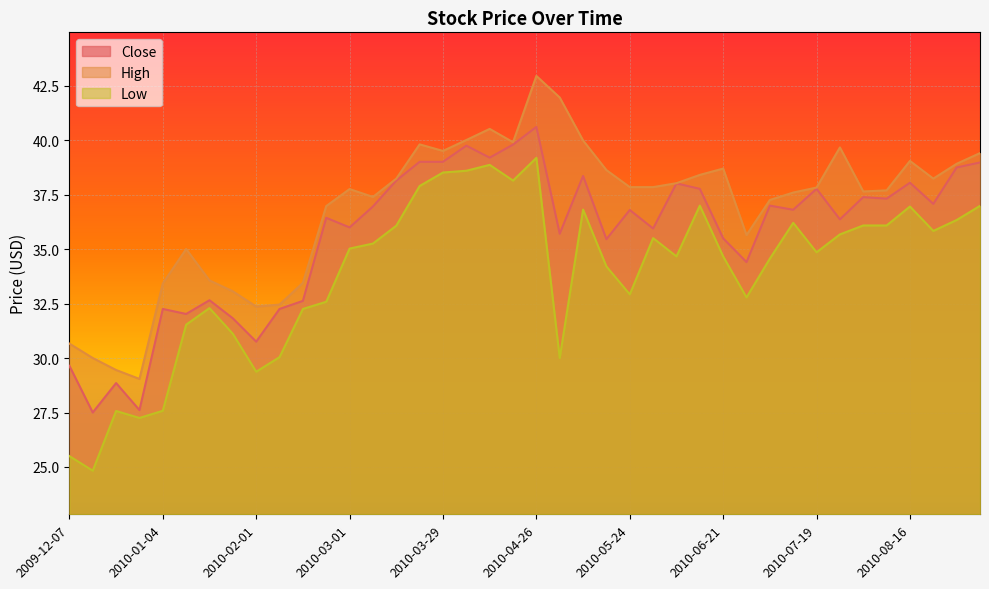

How many data points in Close are above 36?

23